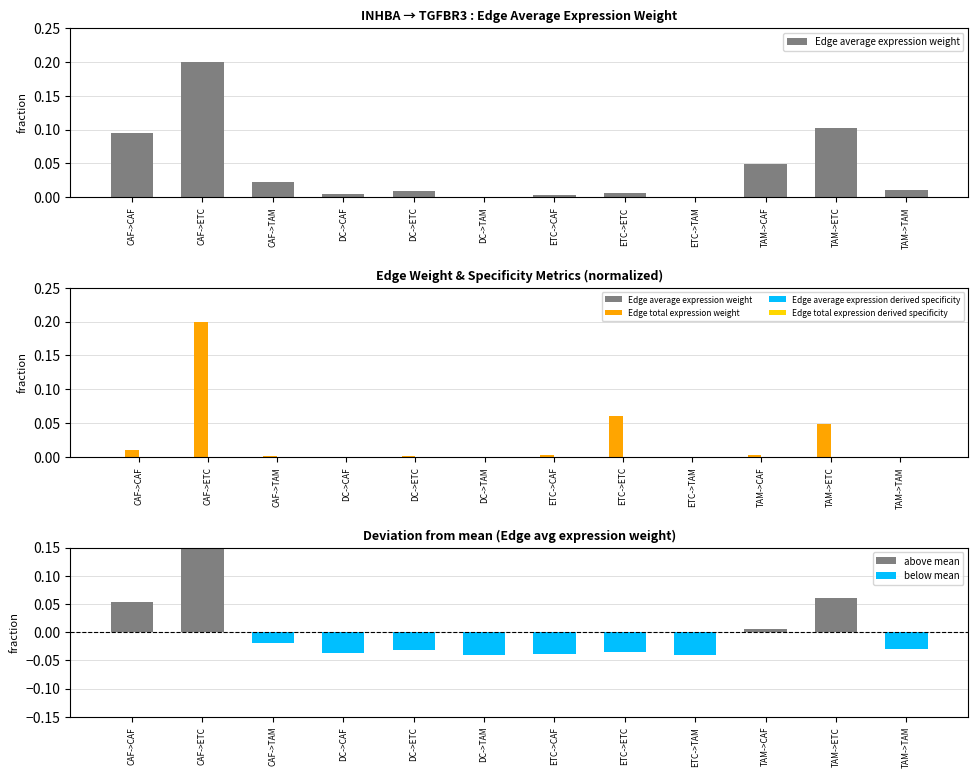

At which label does Edge total expression derived specificity reach its peak?

CAF->ETC